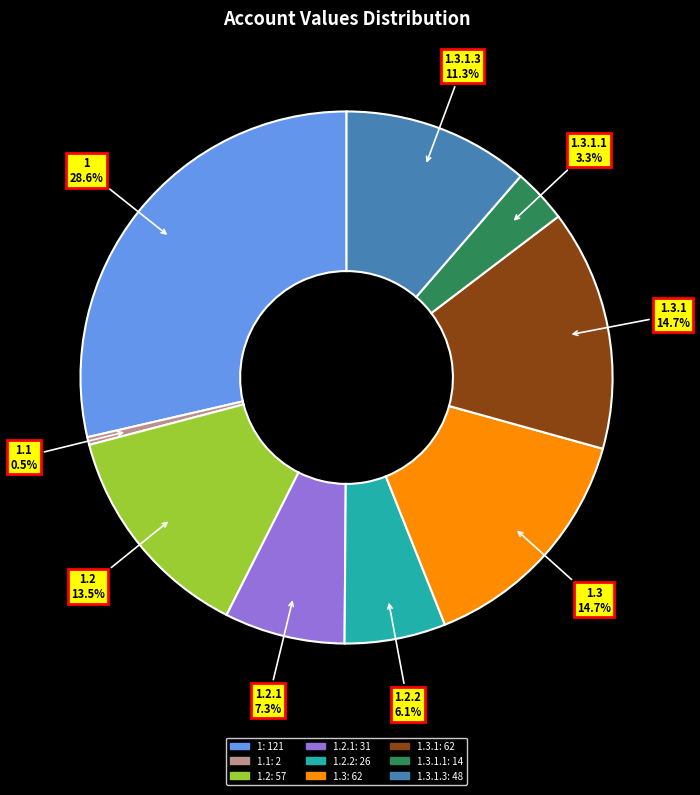

Is there a majority slice in this chart?

No